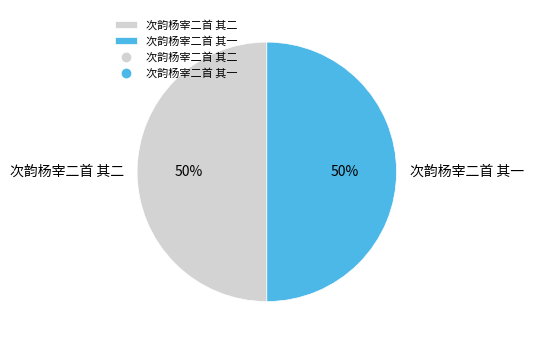

How many segments does this pie chart have?

2